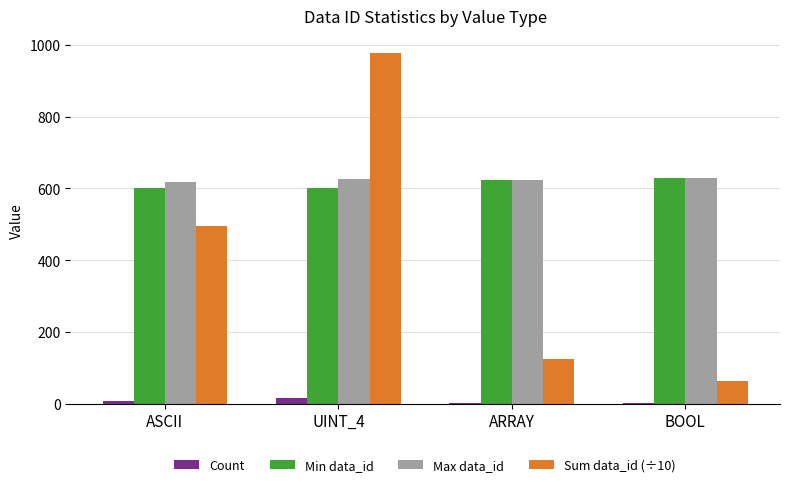

Is the value of Min data_id at BOOL greater than the value of Sum data_id (÷10) at ASCII?

Yes